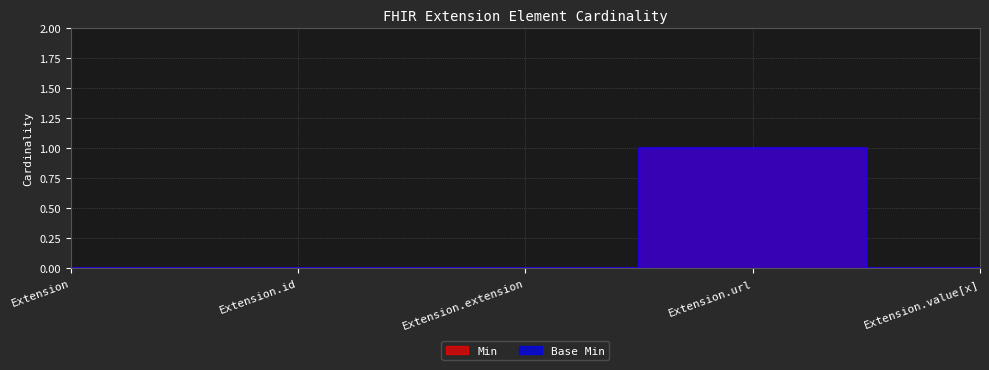

What position from the left is Extension.extension?

3